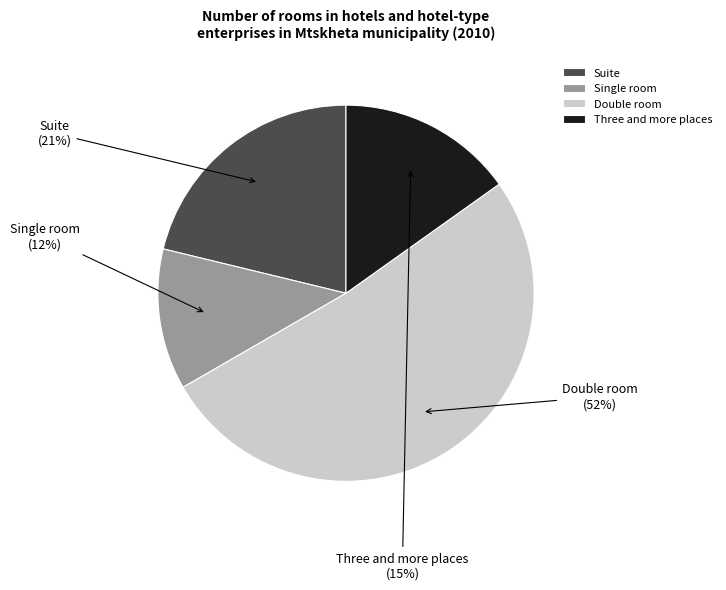

Which slice is the largest?

Double room